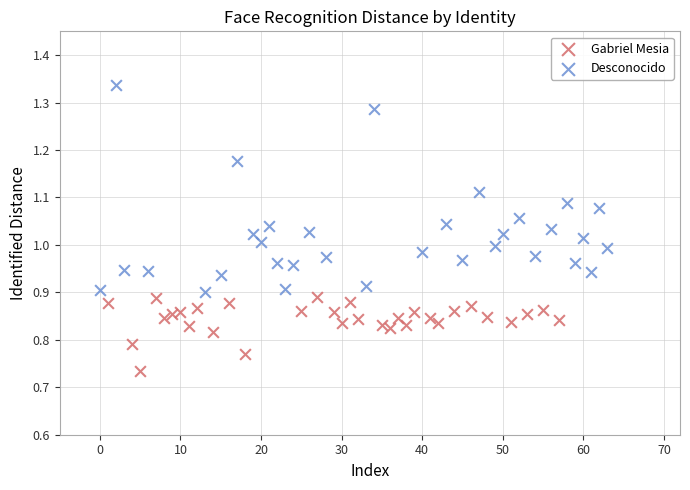

Which series has the largest Y range (max minus min)?

Desconocido